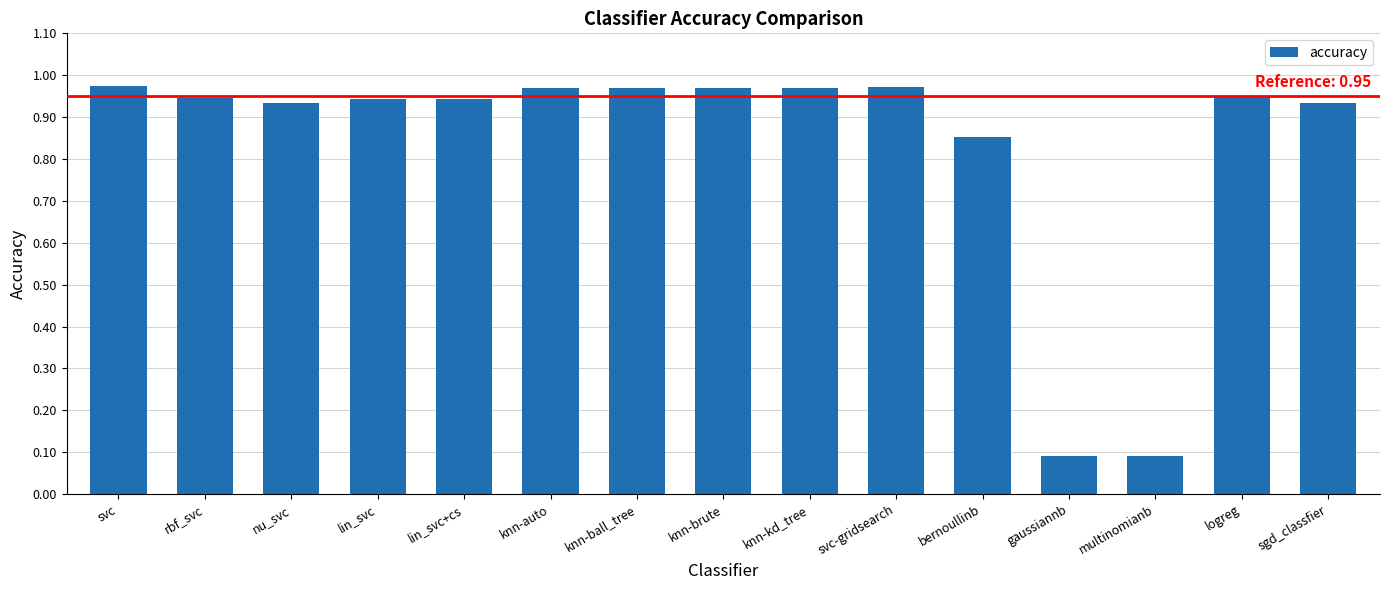

What is the minimum value shown in the chart?

0.1